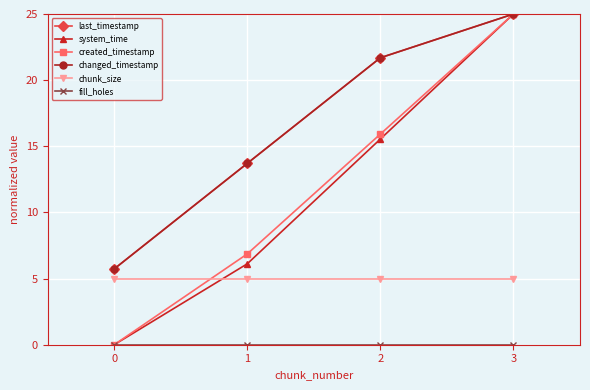

Does the chart have visible grid lines?

Yes